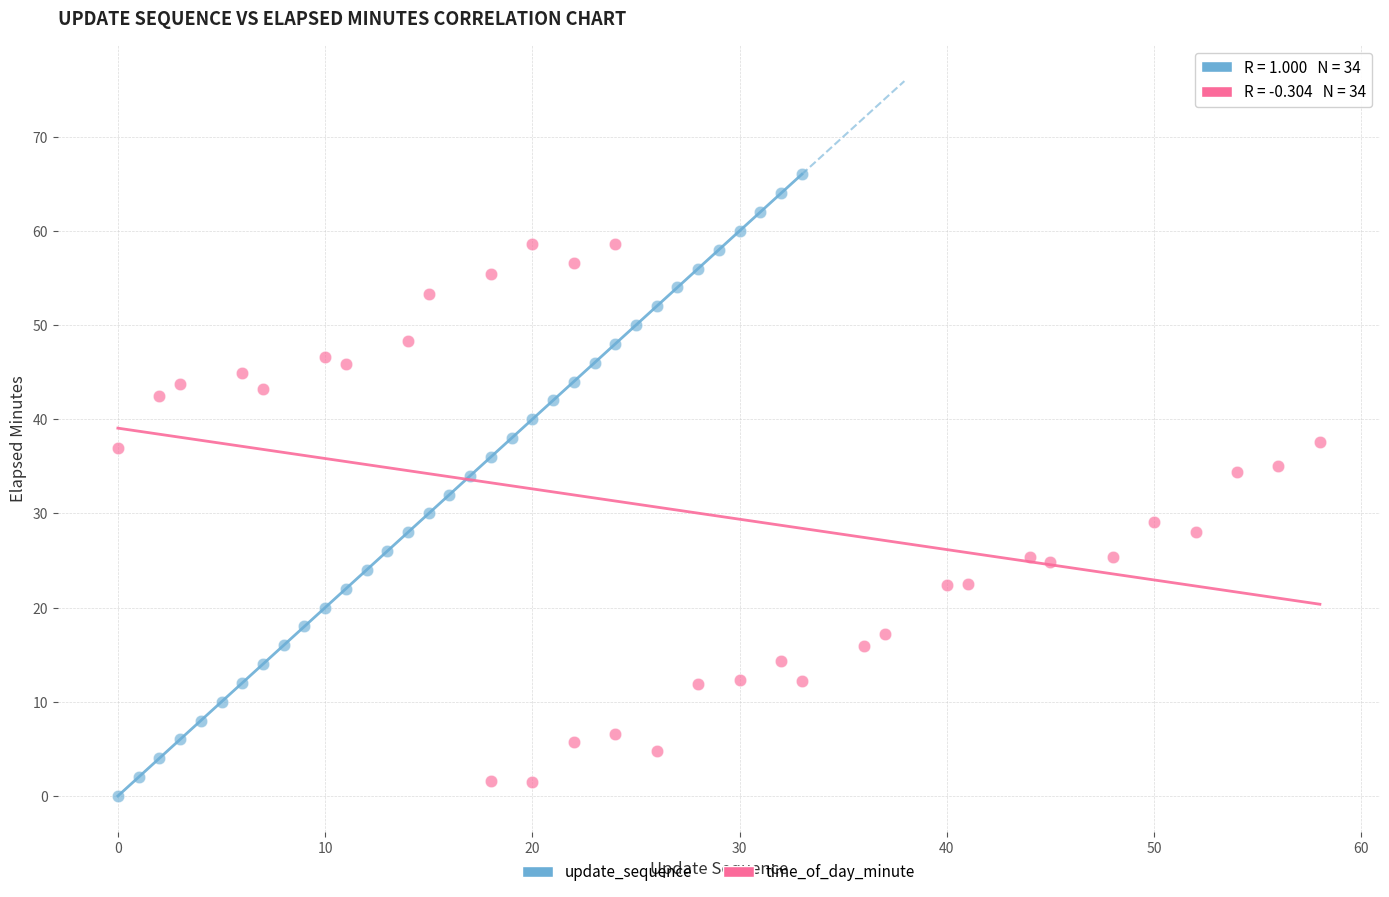

Which series has the widest spread of Y values?

update_sequence